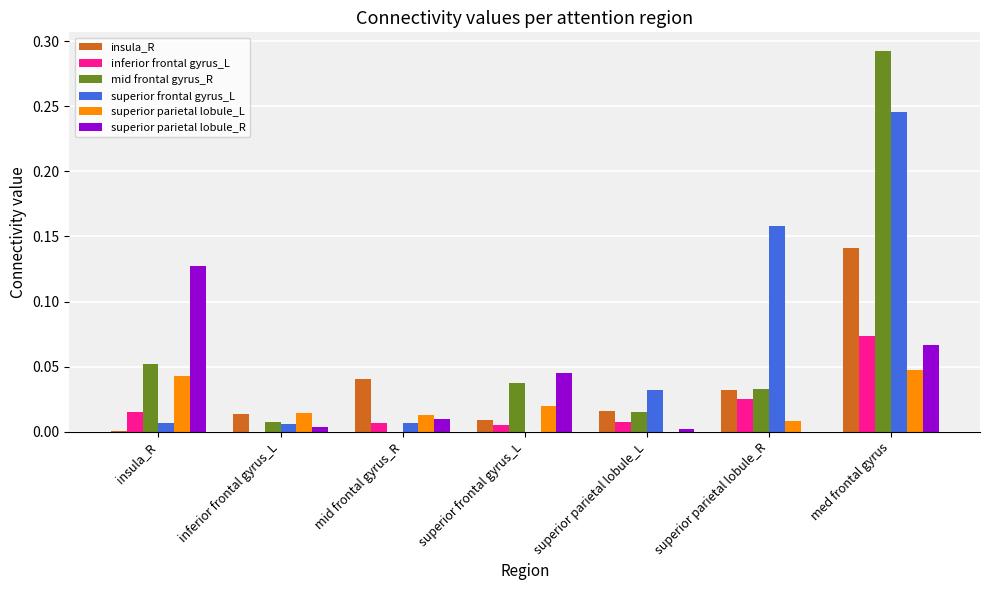

Which series changed the most between mid frontal gyrus_R and superior frontal gyrus_L?

mid frontal gyrus_R